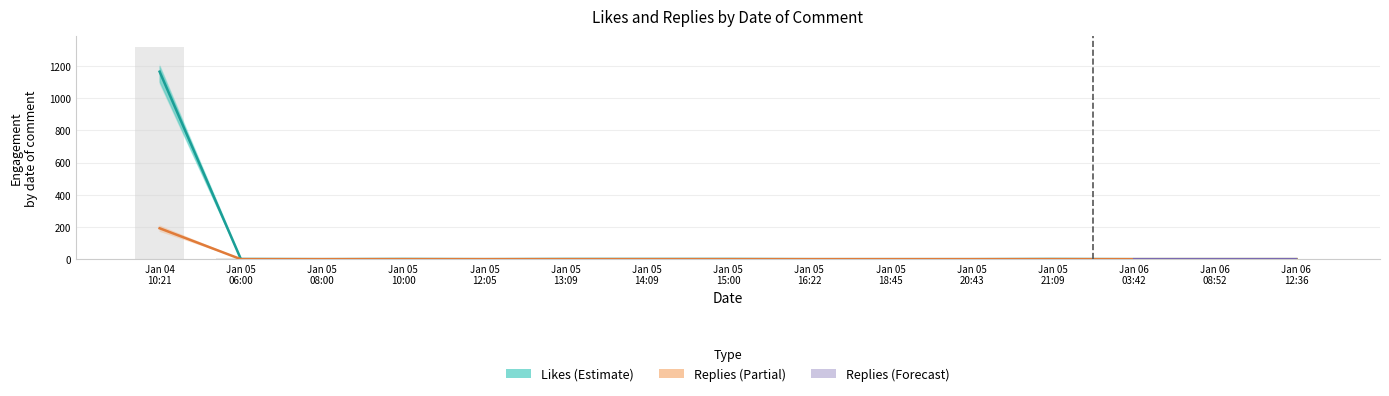

How many categories are shown in the chart?

15